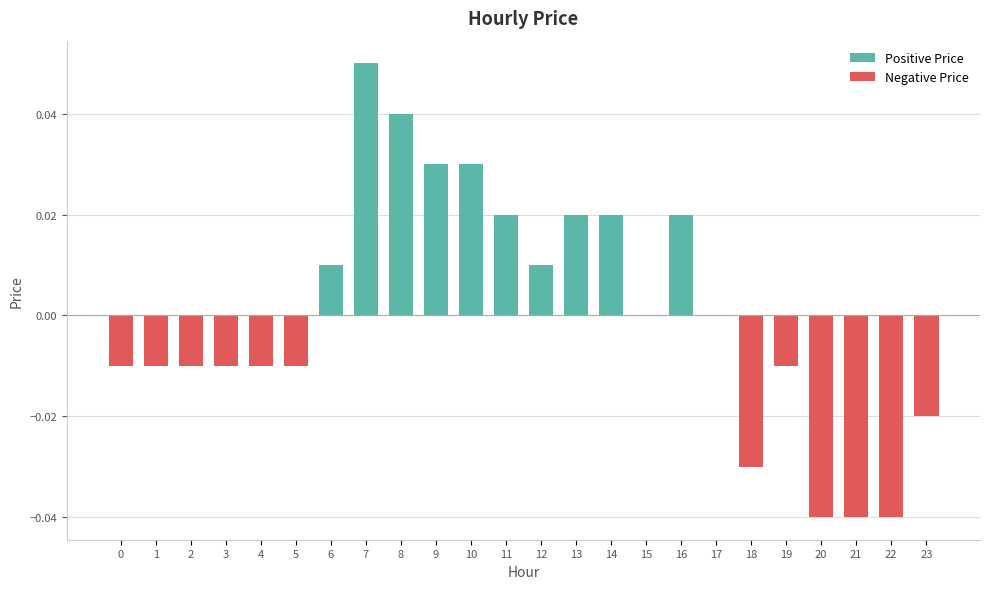

At which category does the chart reach its peak across all series?

7